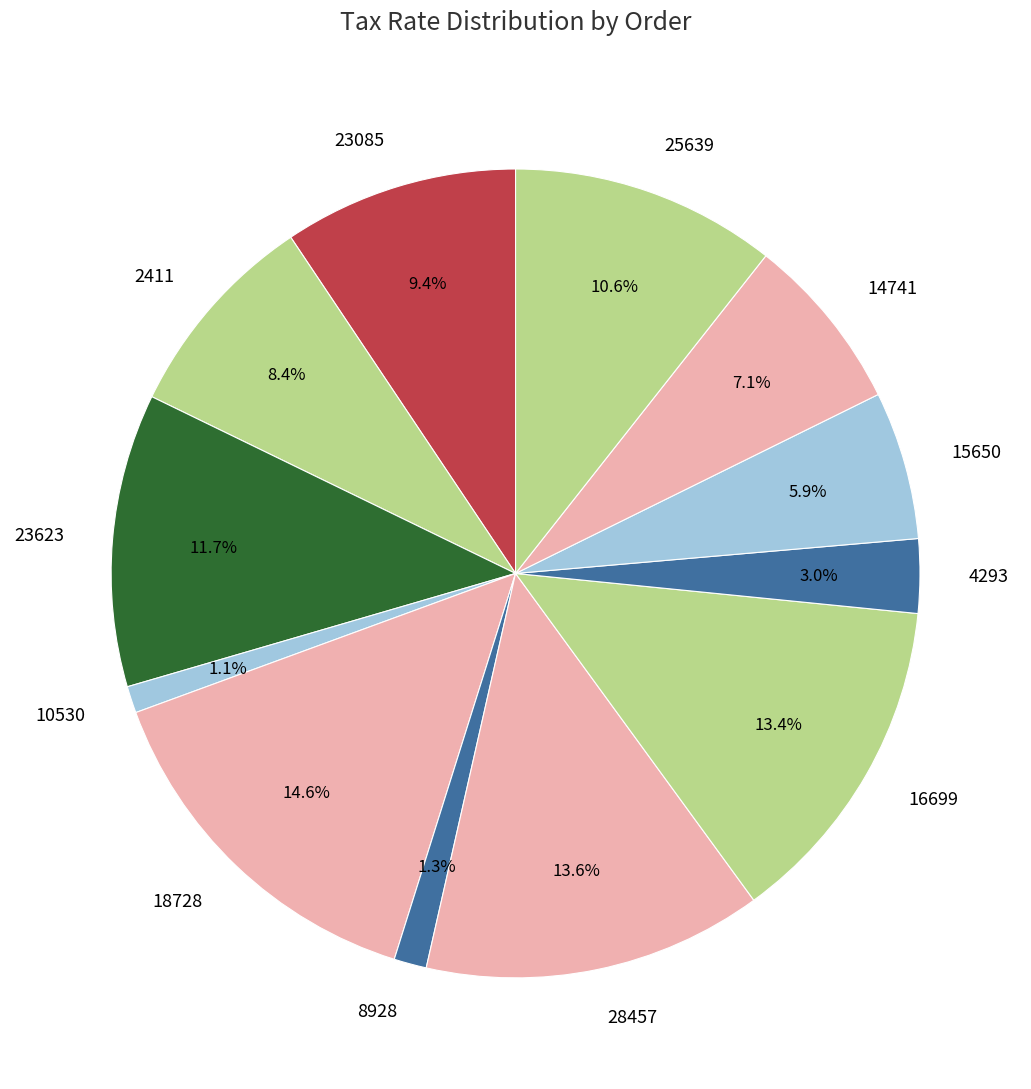

To the nearest percent, what is the average slice percentage?

8%